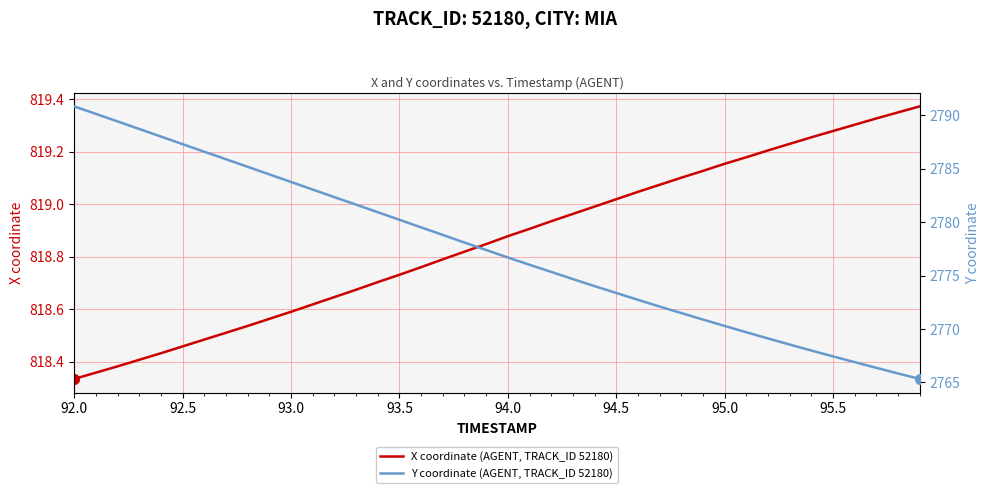

Where is X coordinate (AGENT, TRACK_ID 52180) nearest to the value 818?

92.0